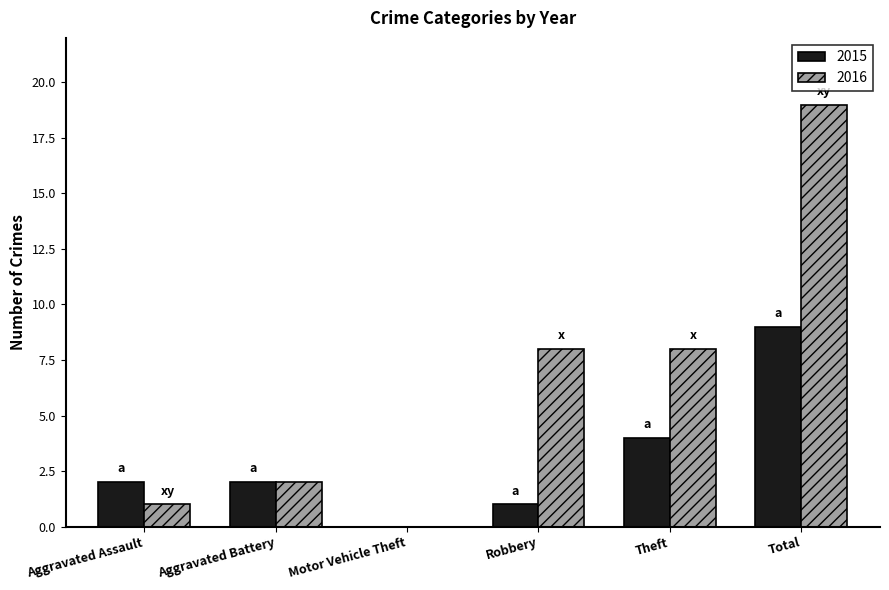

What is the sum of all 2016 values?

38